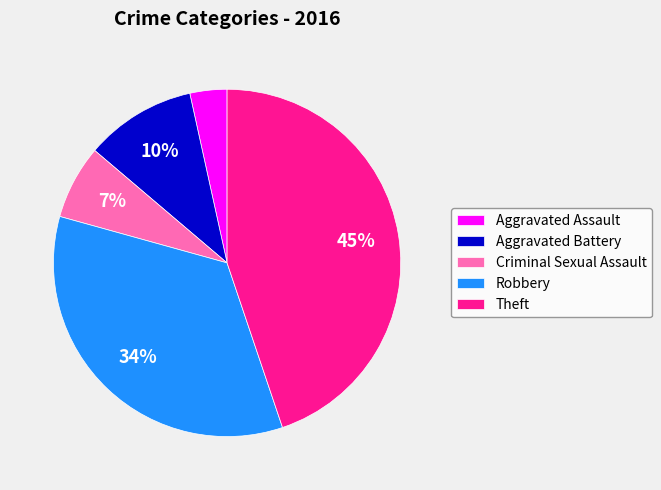

How many slices are in this pie chart?

5